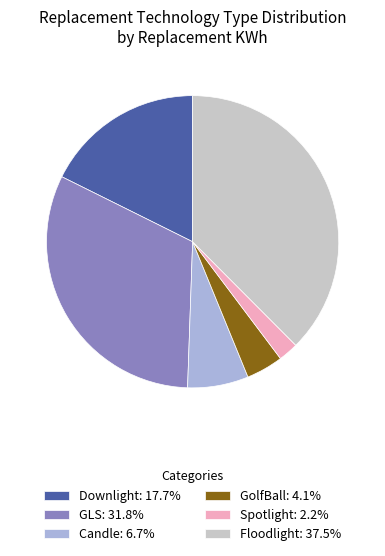

Count the number of slices in the pie.

6